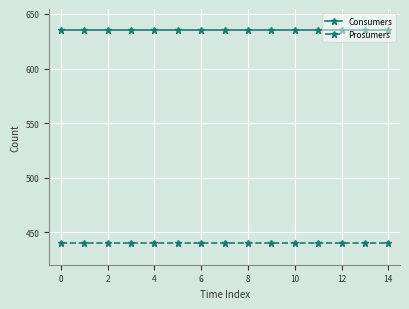

At how many categories does at least one series exceed 628?

15